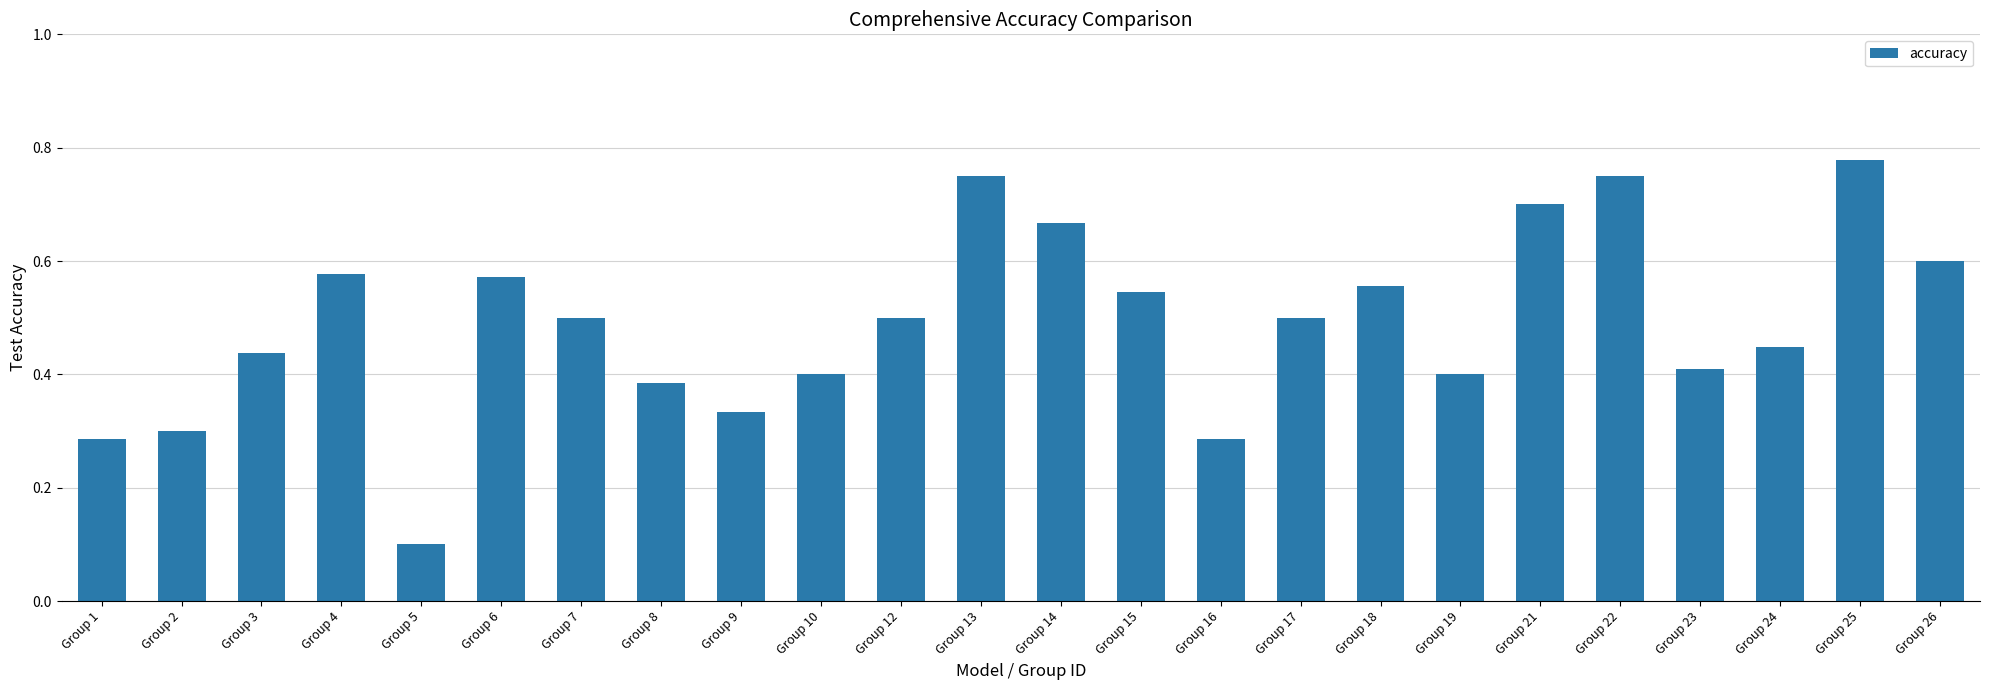

At which category does the chart reach its minimum across all series?

Group 5